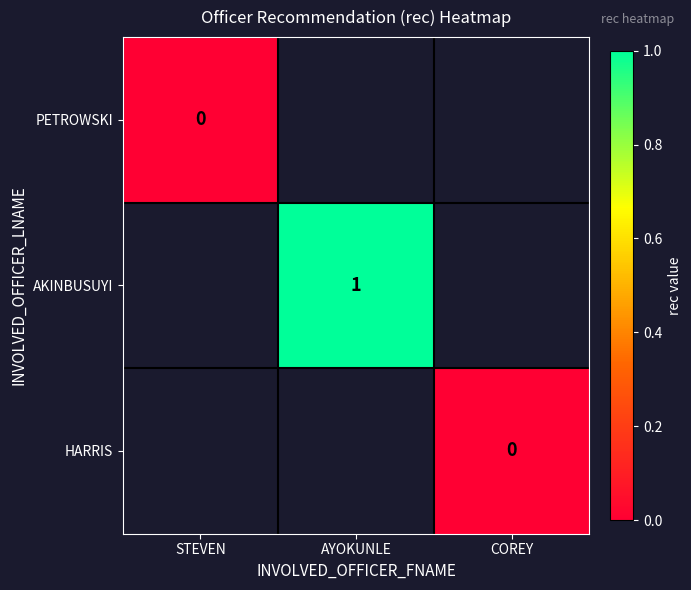

The AKINBUSUYI series shows 2 at AYOKUNLE. True or false?

False